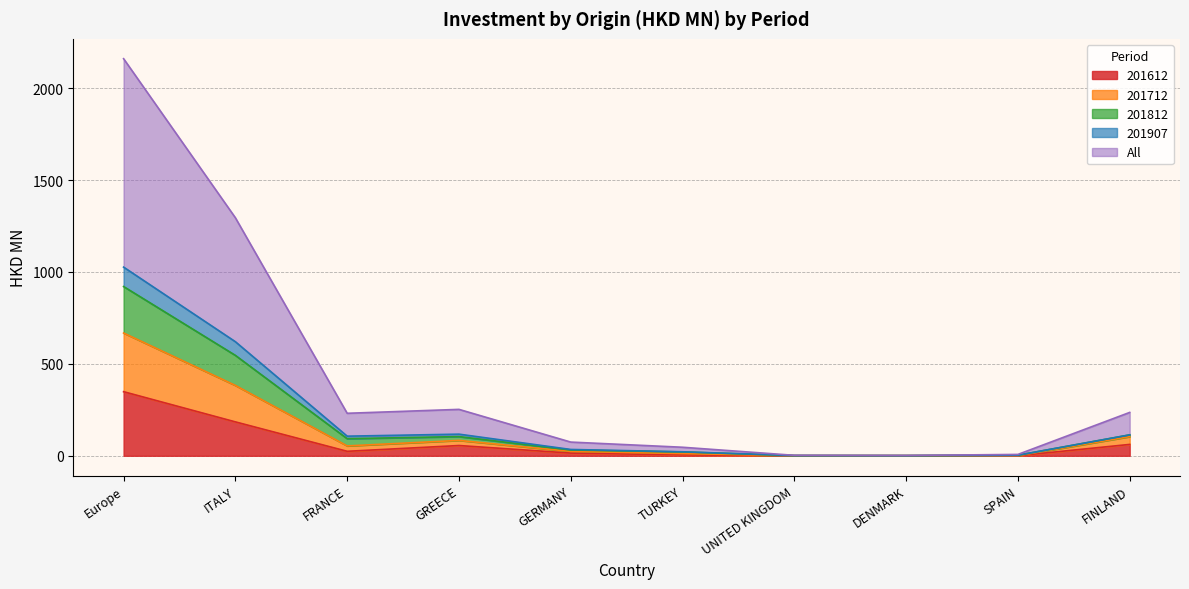

Which category has the highest value in the 201612 series?

Europe